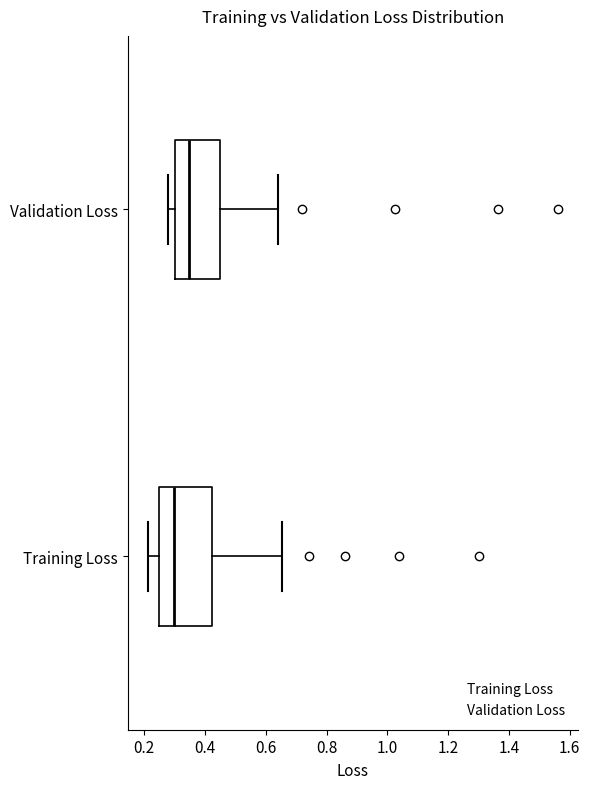

Which box's median line is the furthest to the left?

Training Loss